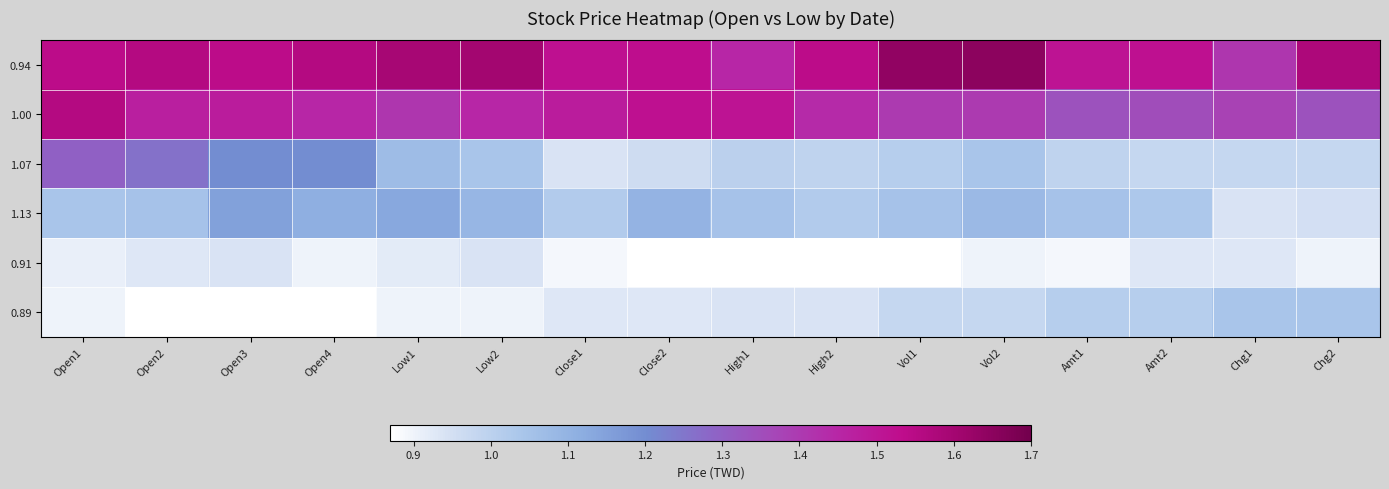

Which series has the largest range (max minus min)?

1.07